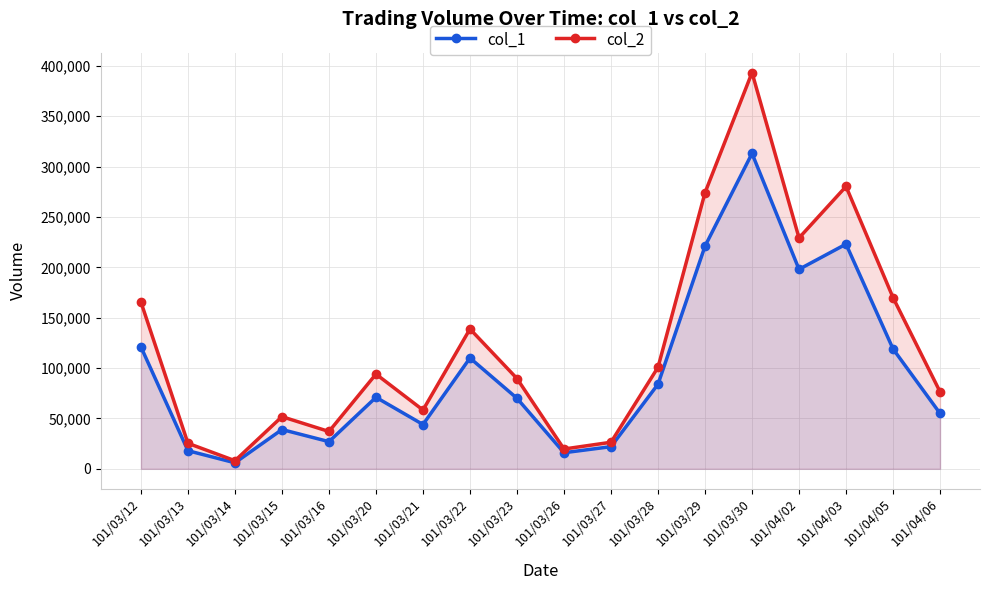

How many values in the col_1 series are below 71000?

9